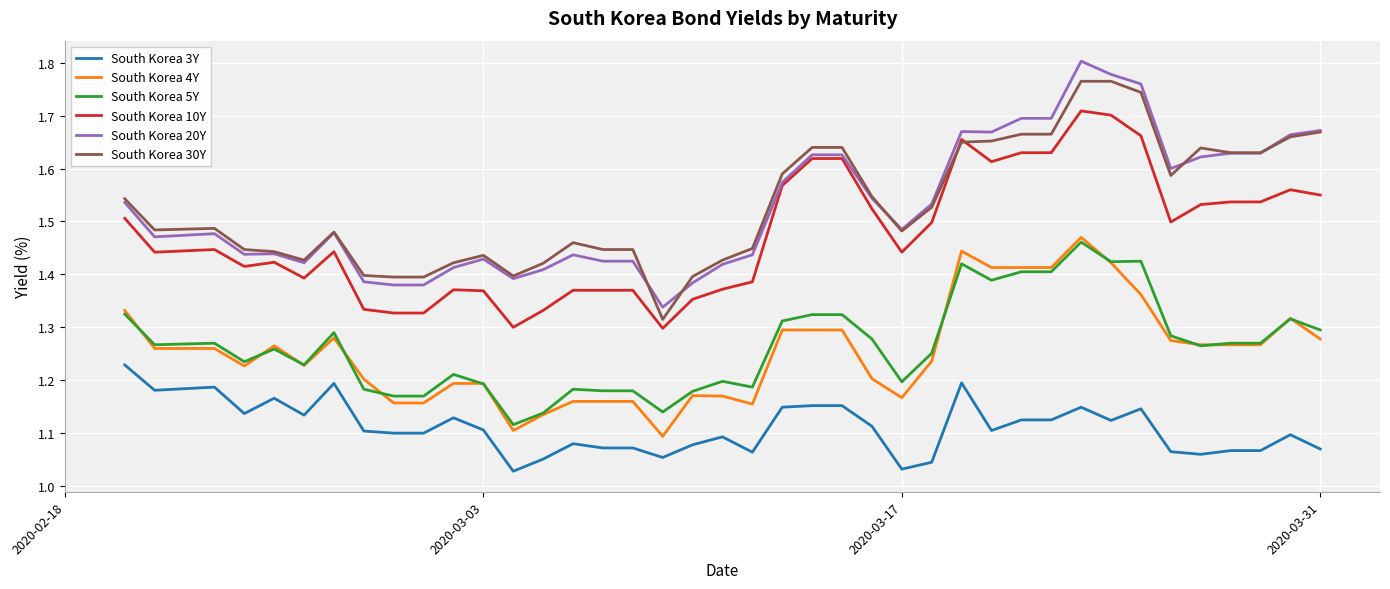

True or false: South Korea 3Y and South Korea 10Y intersect in this chart.

False